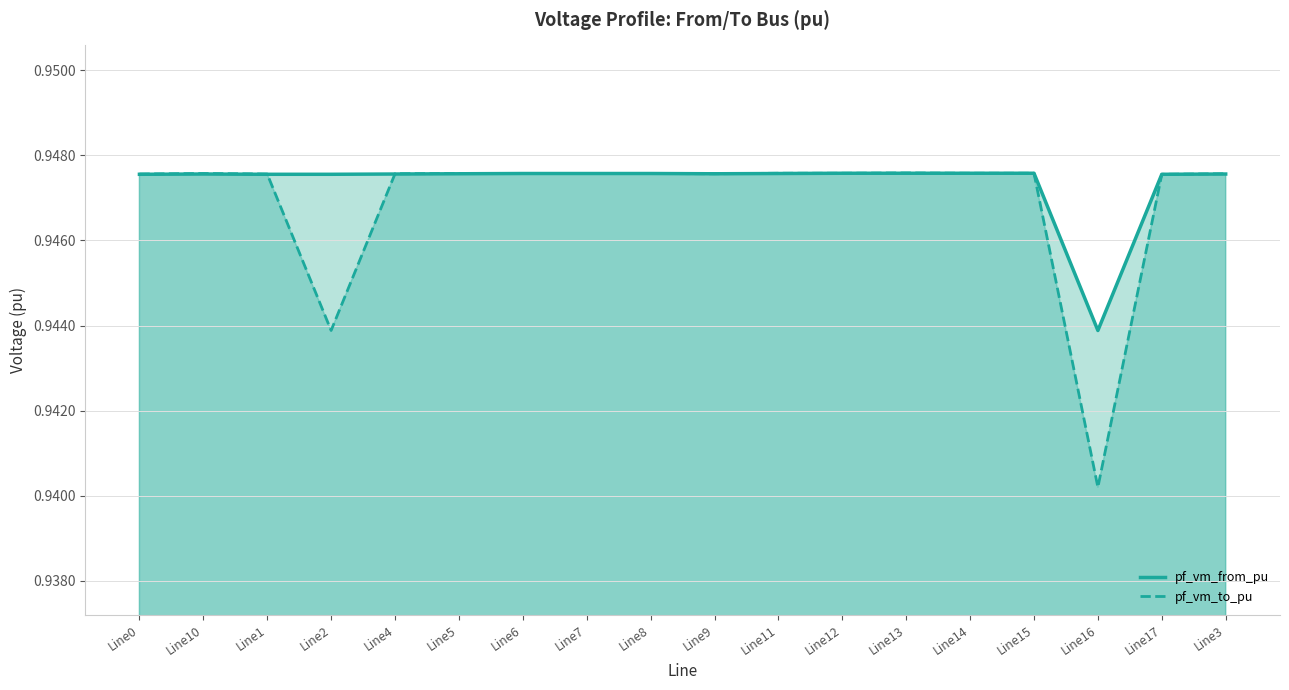

Count the number of categories in the chart.

18